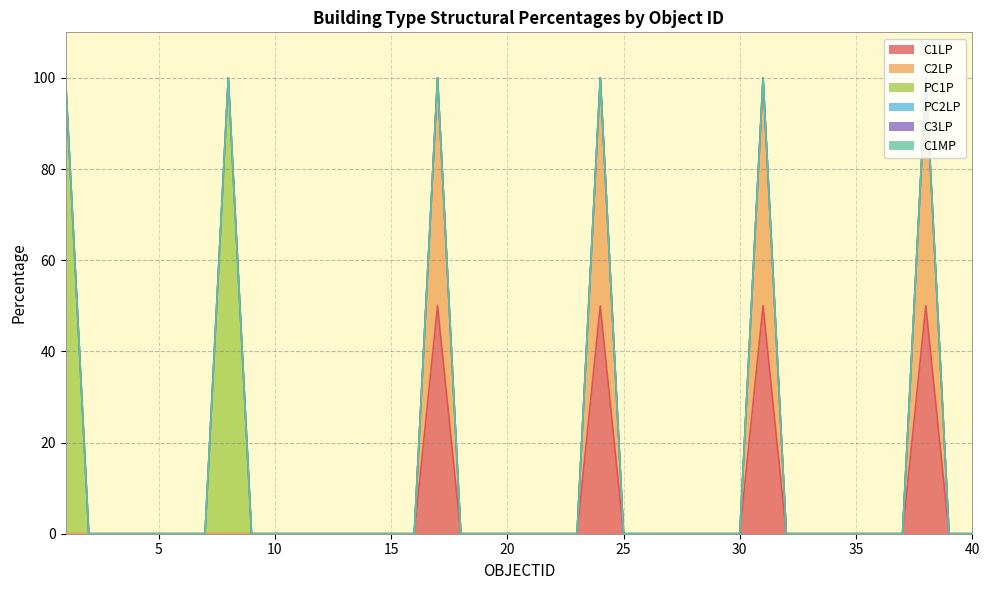

Does the chart have visible grid lines?

Yes